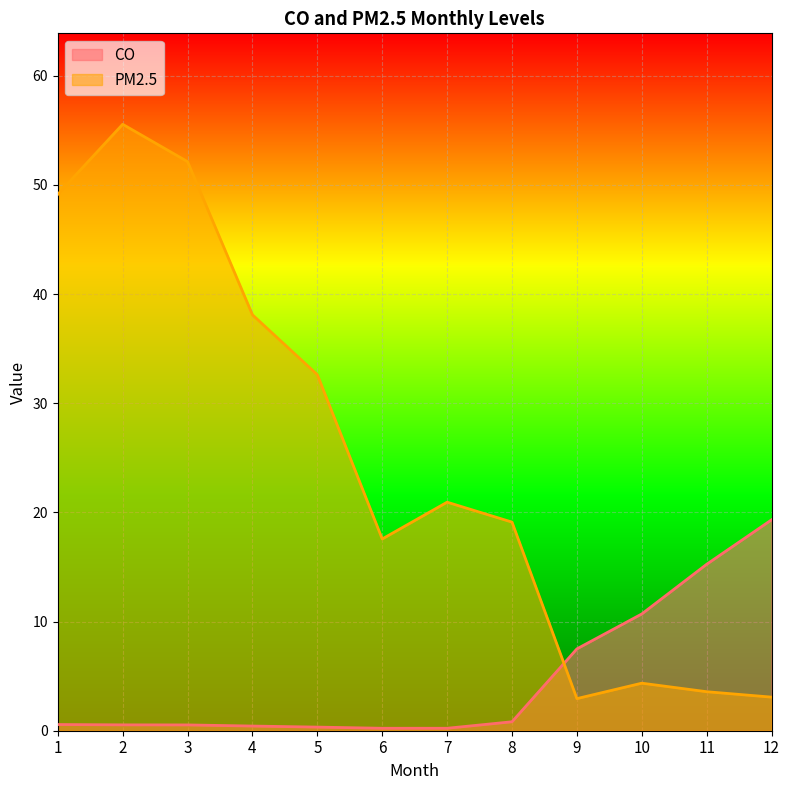

What is the sum of the CO values at 11 and 7?

15.5